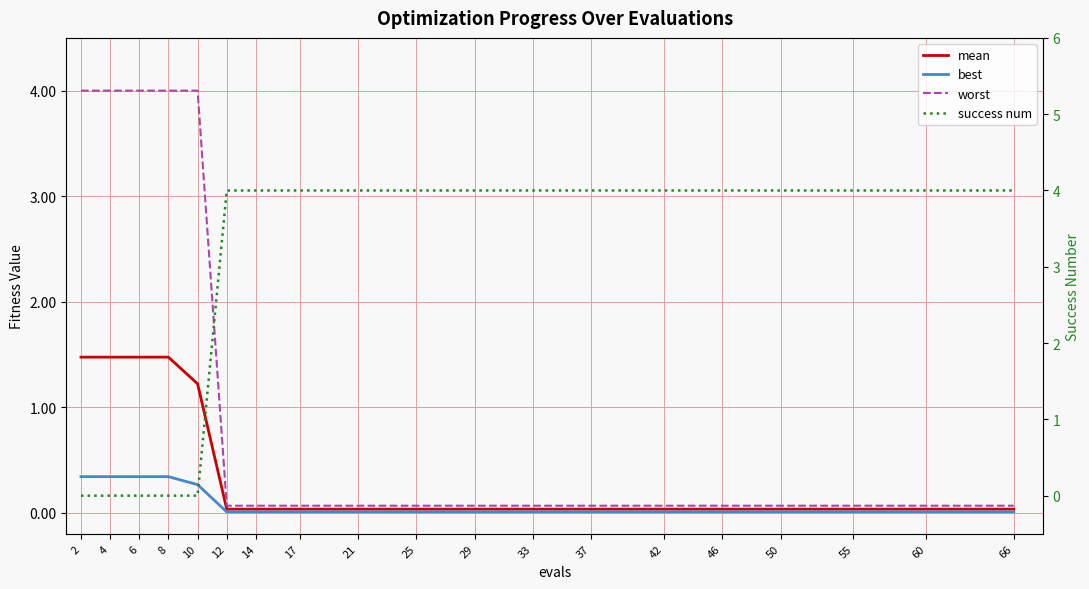

Which category has the highest value across all series?

12